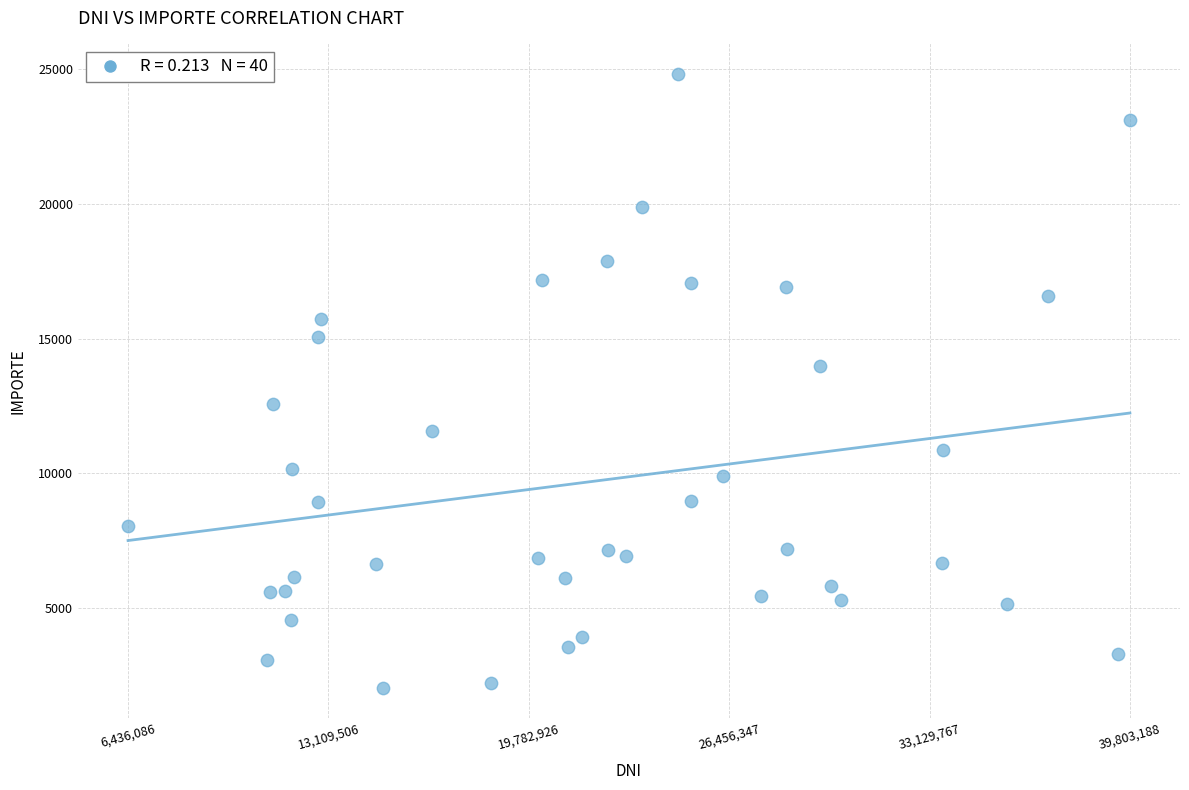

What is the range of Y values (max minus min)?

22744.8